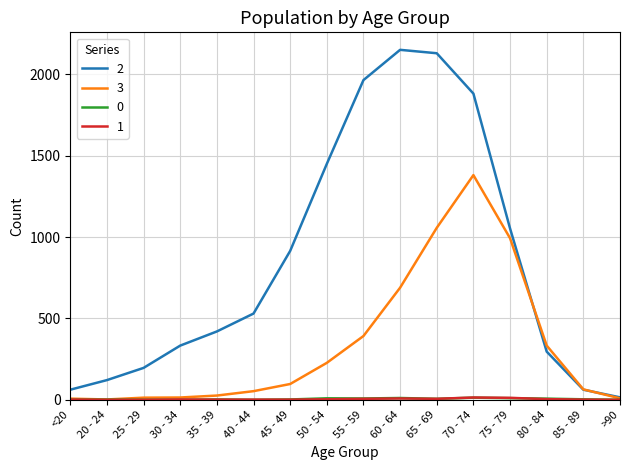

Does the chart have visible grid lines?

Yes